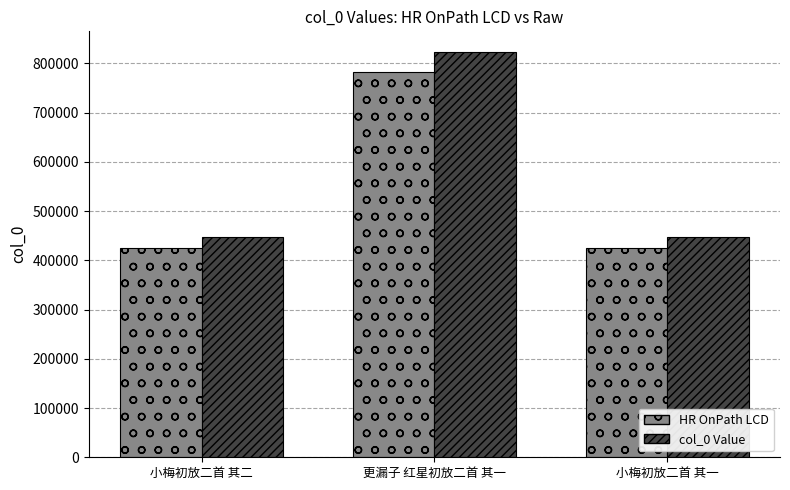

At 小梅初放二首 其一, list the series in order from largest to smallest.

col_0 Value, HR OnPath LCD